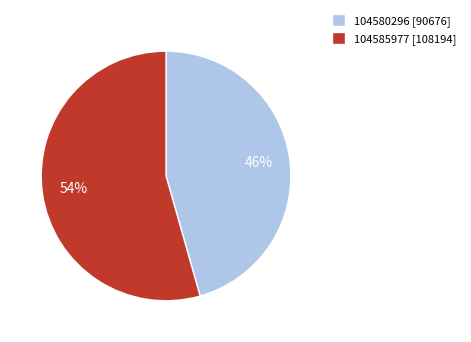

To the nearest percent, what is the combined percentage of 104585977 and 104580296?

100%